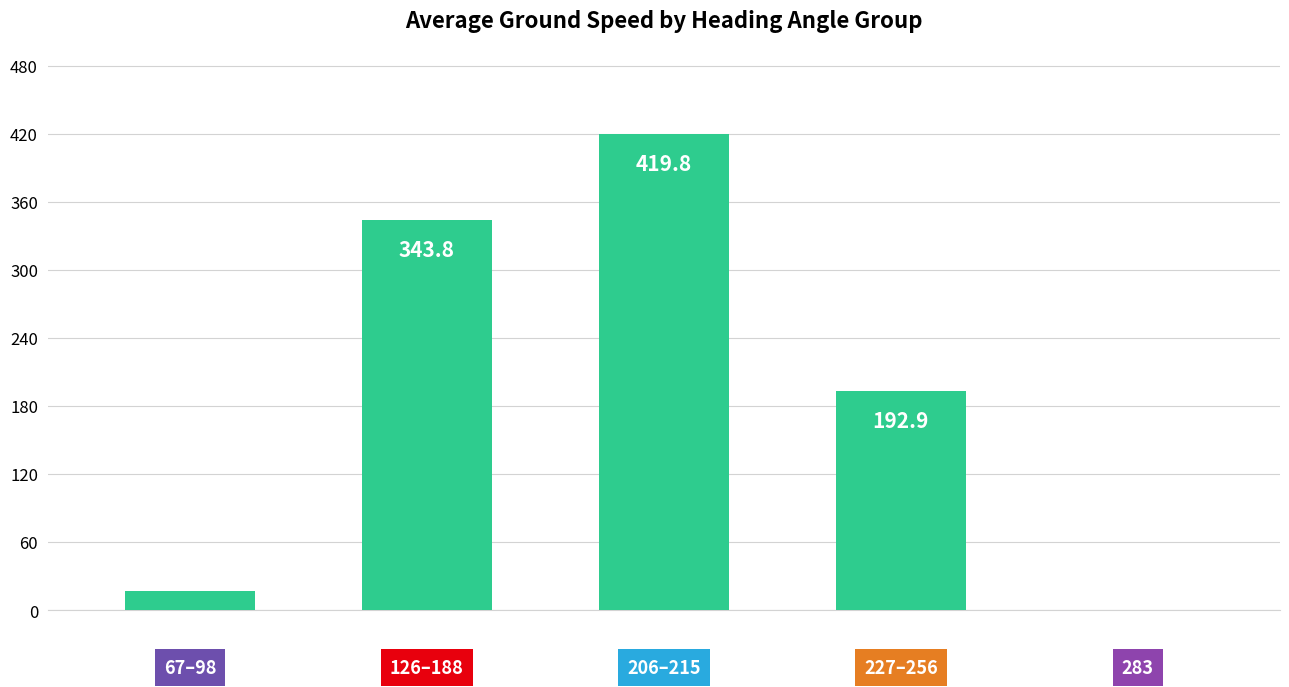

Does the chart contain stacked bars?

No